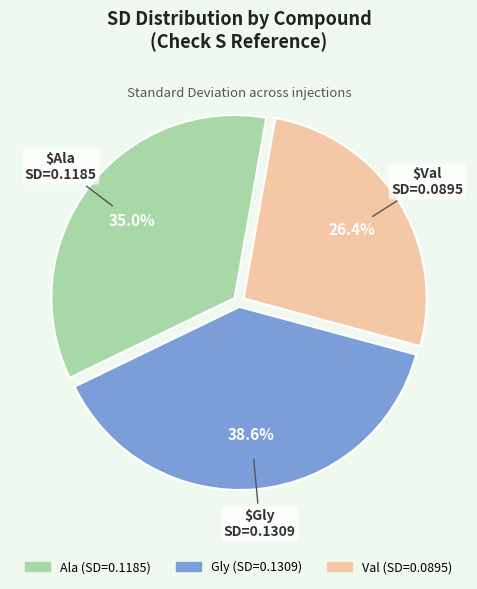

Is there any slice that represents more than half of the pie?

No